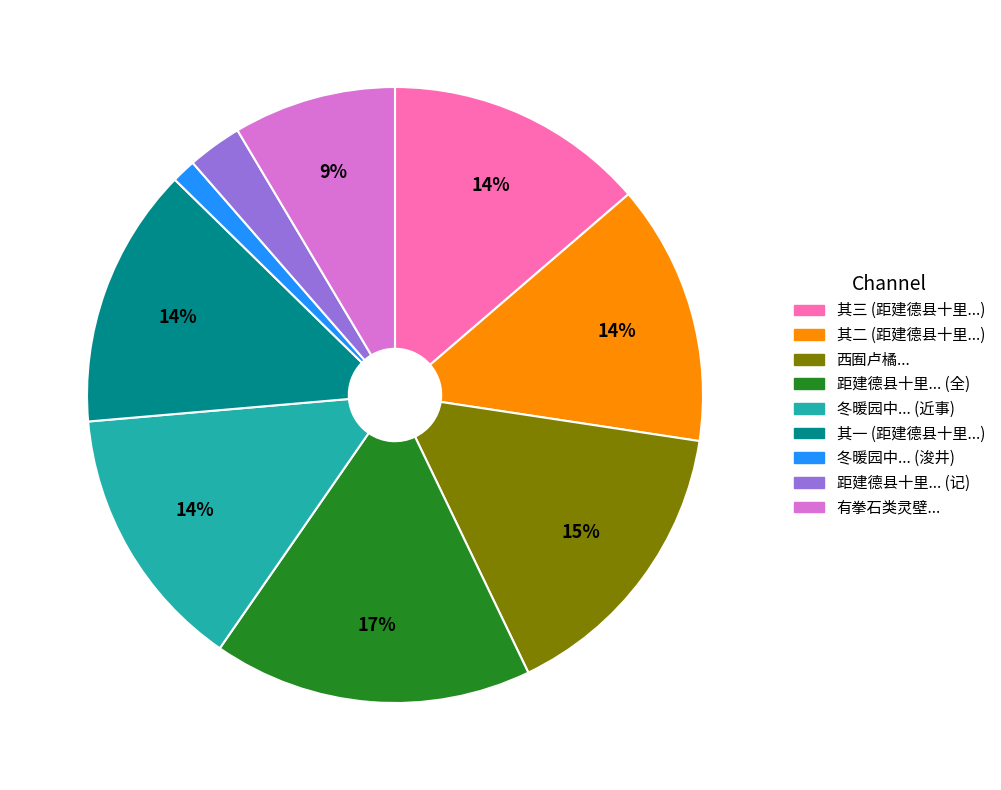

Is there a majority slice in this chart?

No